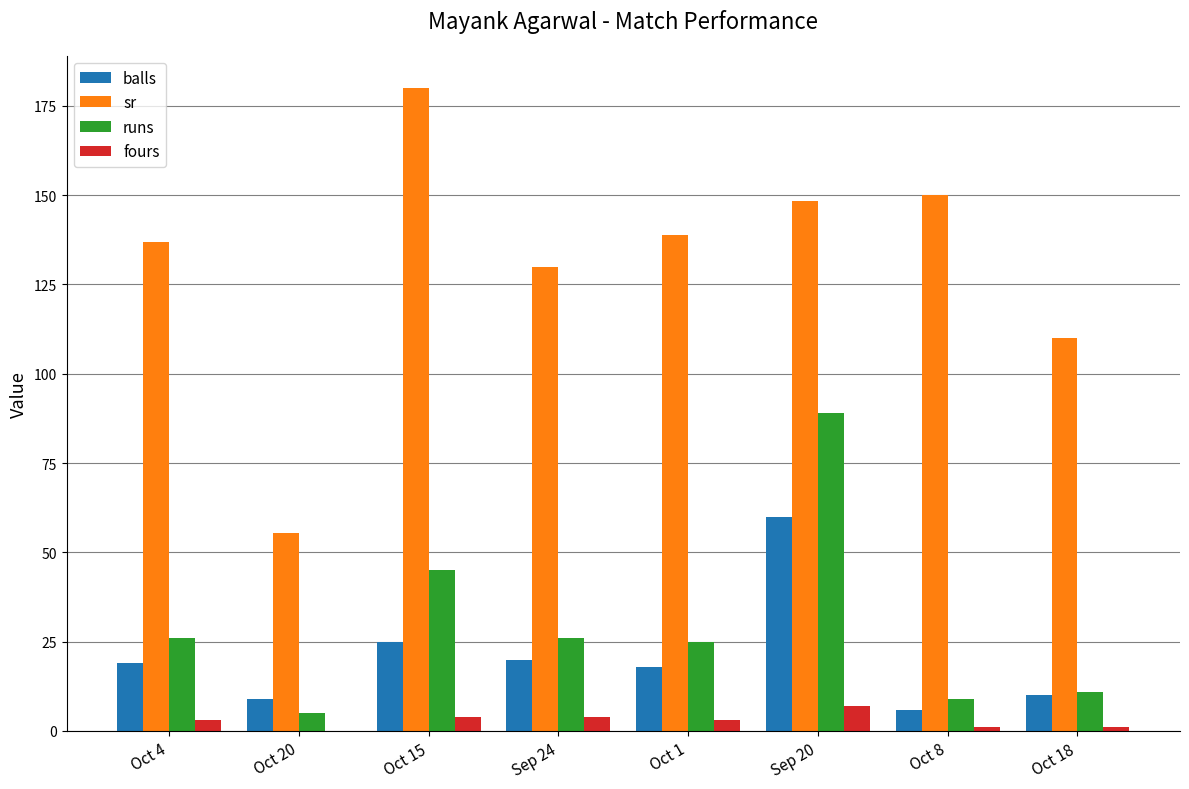

At which label is runs closest to 47?

Oct 15